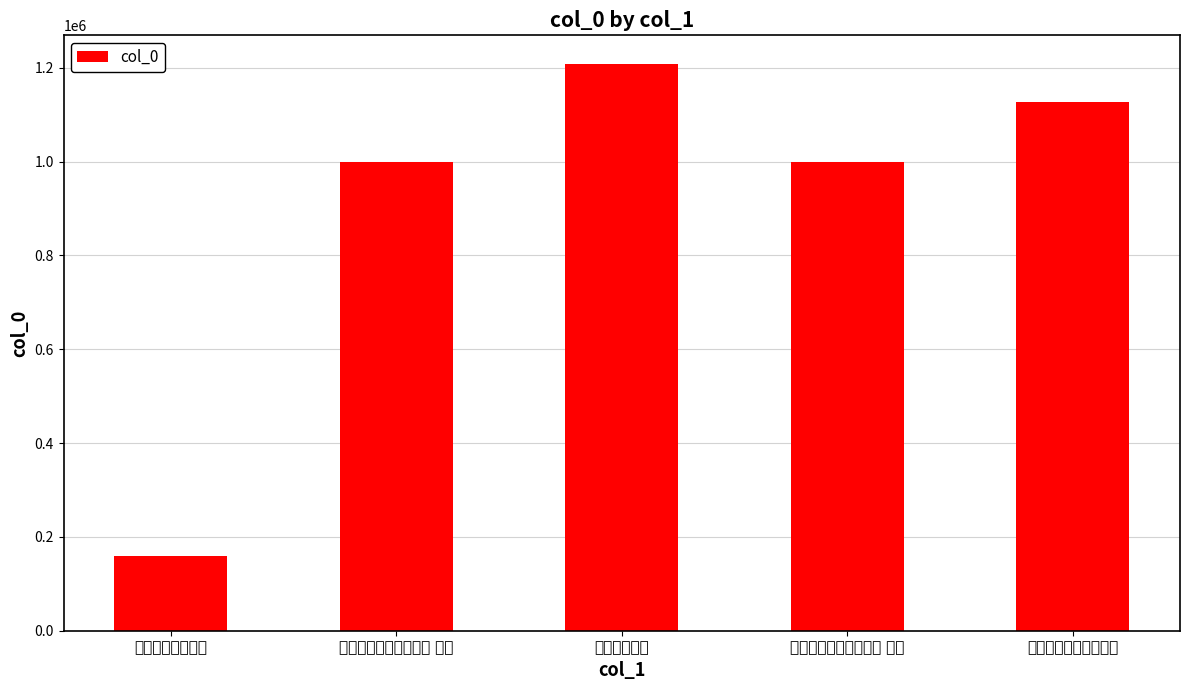

What is the difference between the second highest and minimum values?

968872